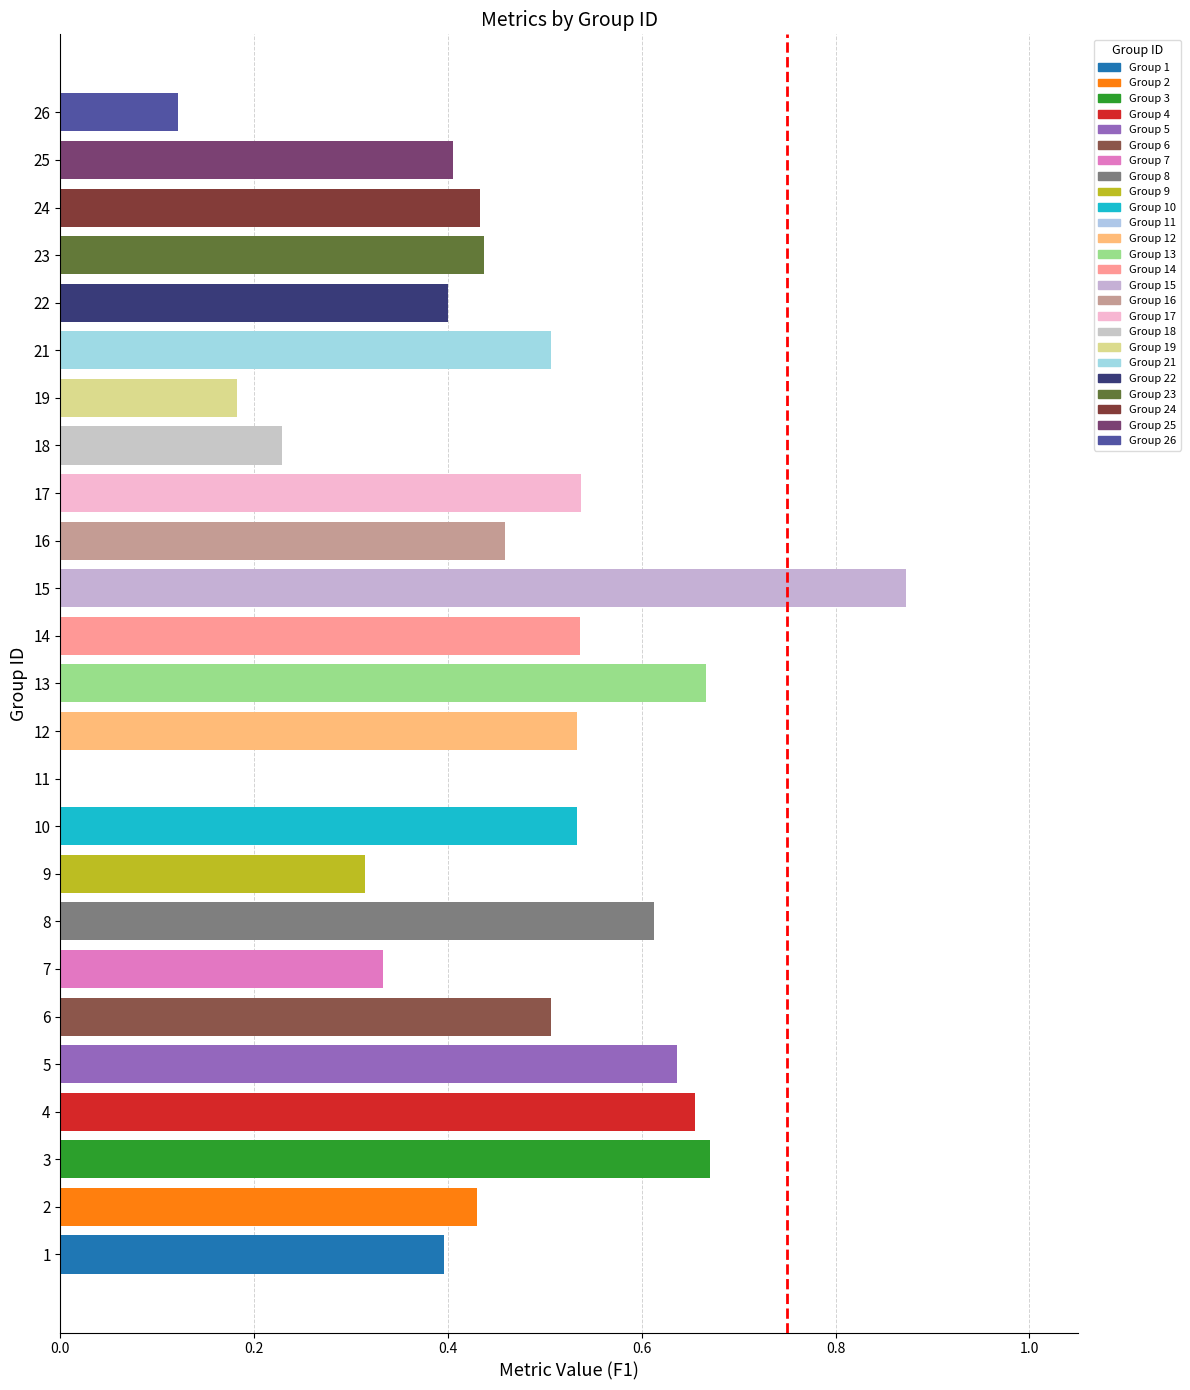

Is it true that the value at 9 is 0.2?

False